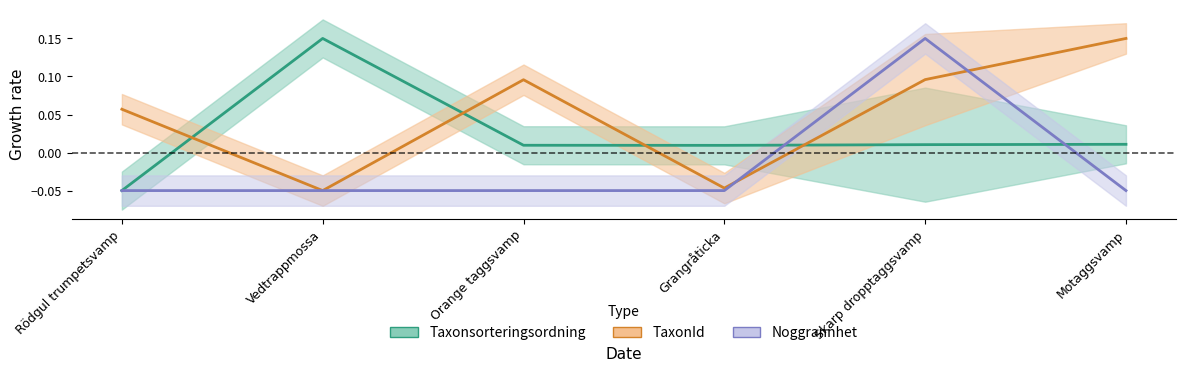

At how many categories does at least one series exceed 0?

6